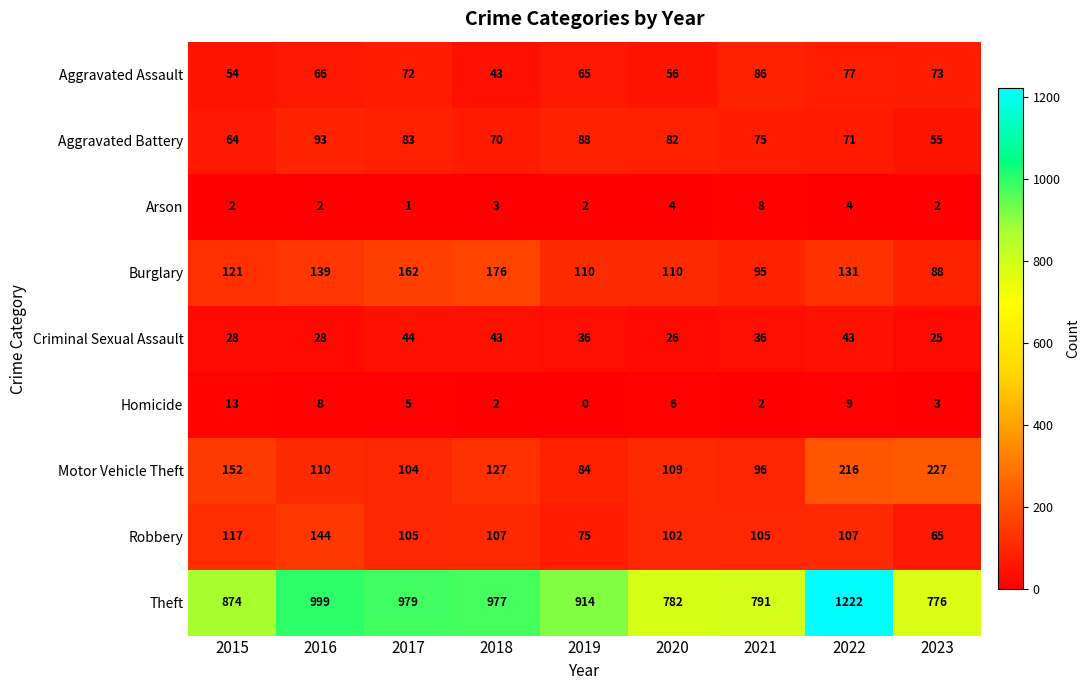

The value of Burglary at 2023 is 33. True or false?

False